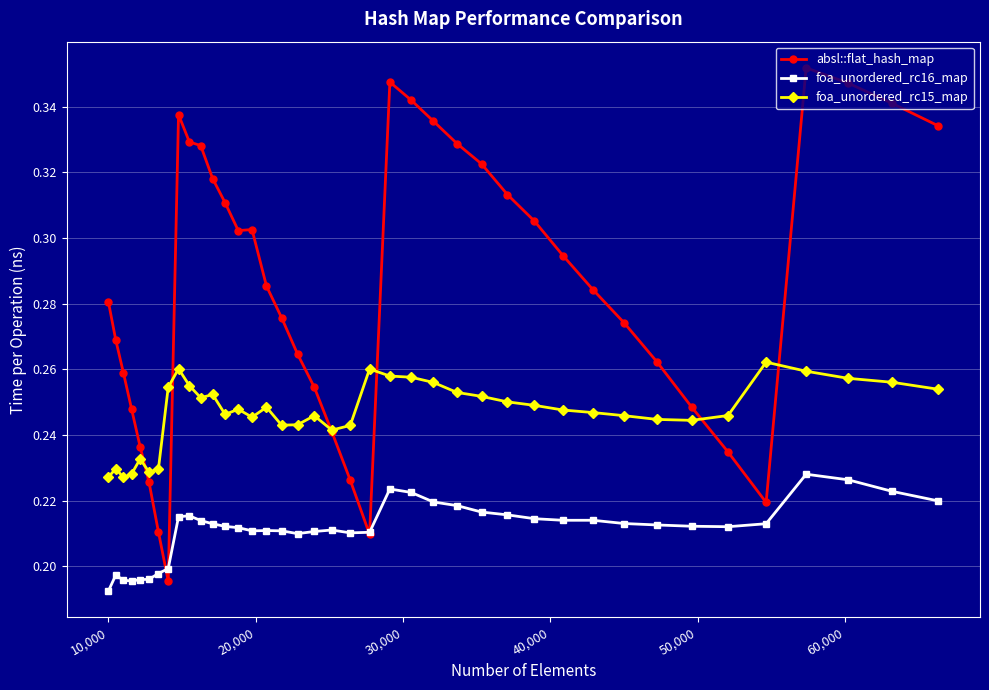

Which series has the largest range (max minus min)?

absl::flat_hash_map